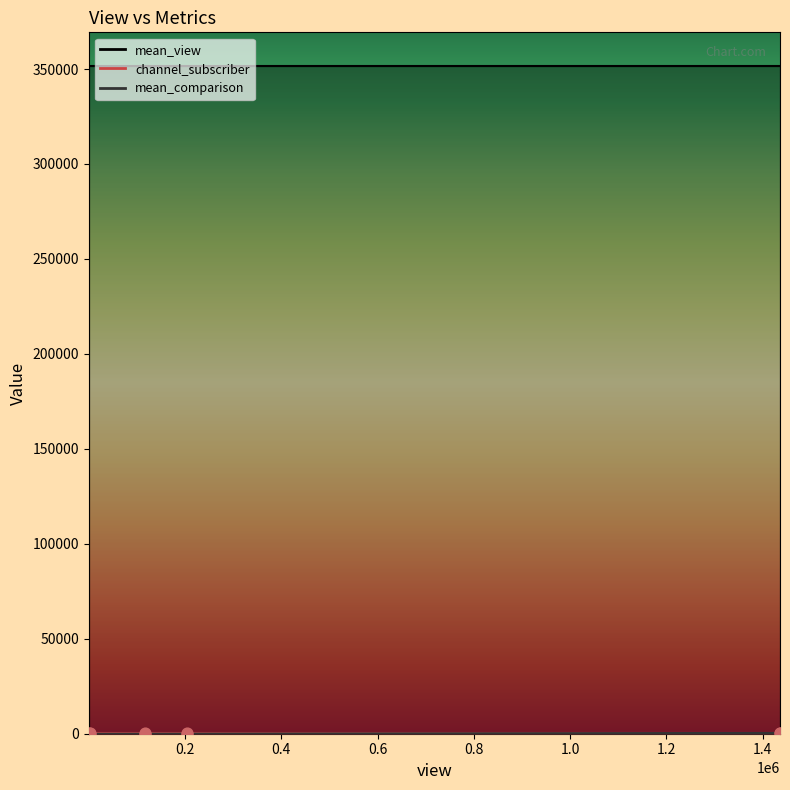

At which category is the sum across all series the highest?

1435892